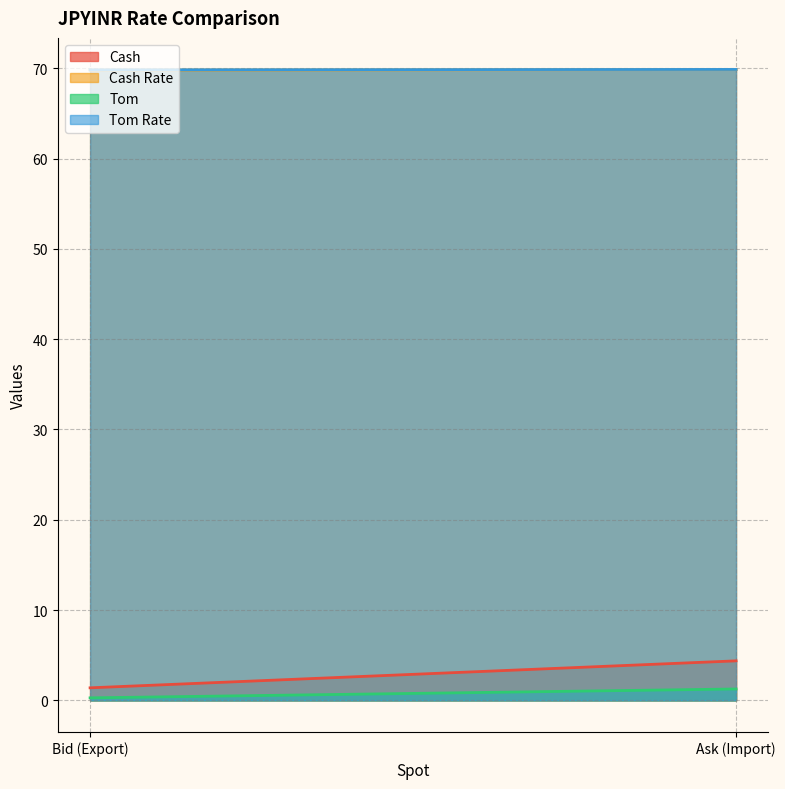

Does the chart have visible grid lines?

Yes